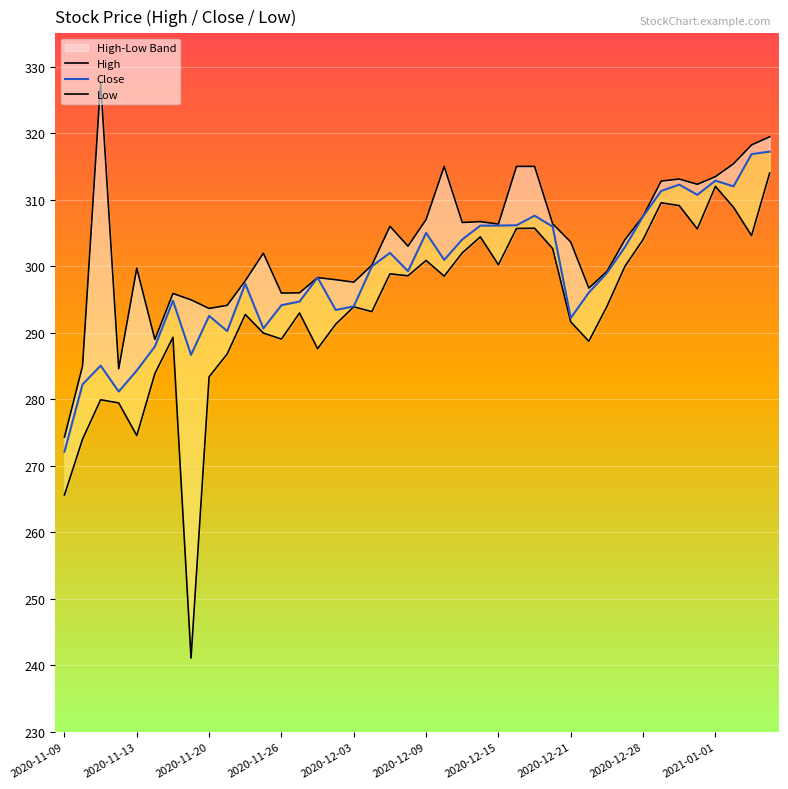

How many lines are shown in the chart?

3